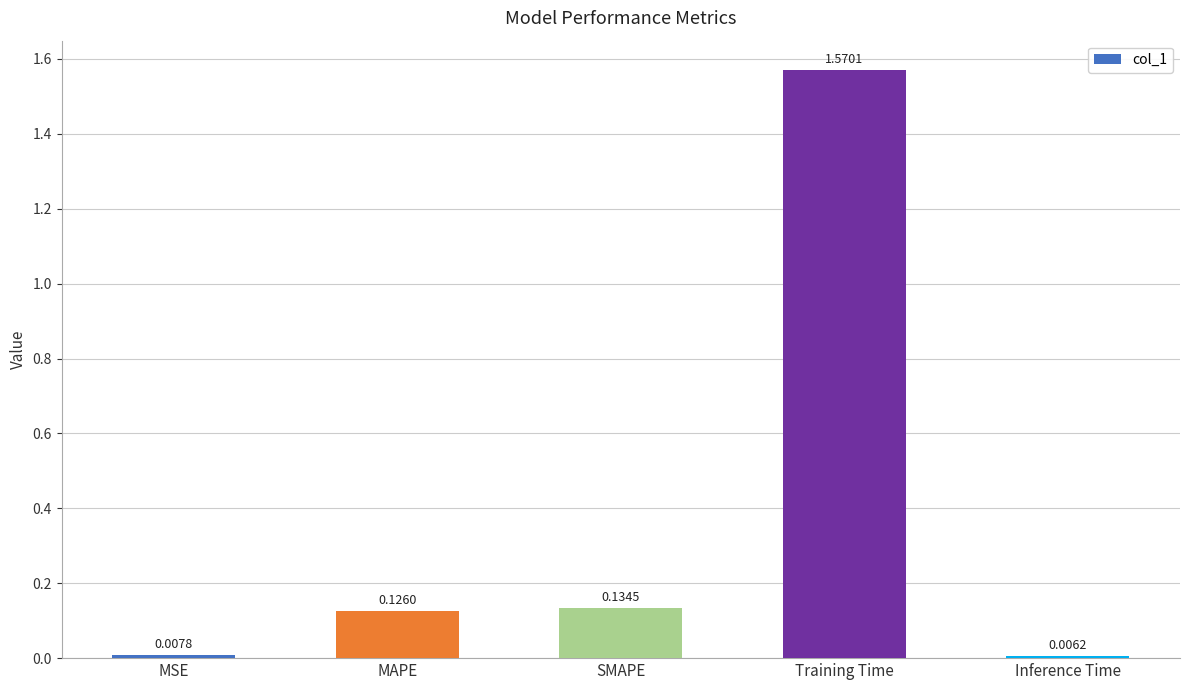

What is the change in value from Training Time to Inference Time?

-1.6